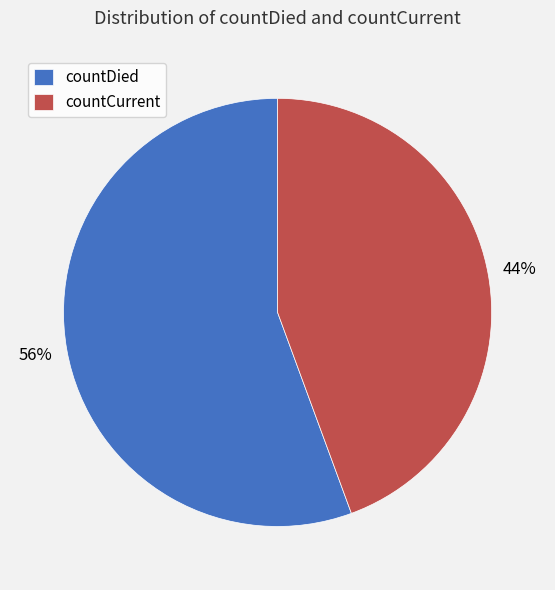

To the nearest percent, what is the combined percentage of countCurrent and countDied?

100%